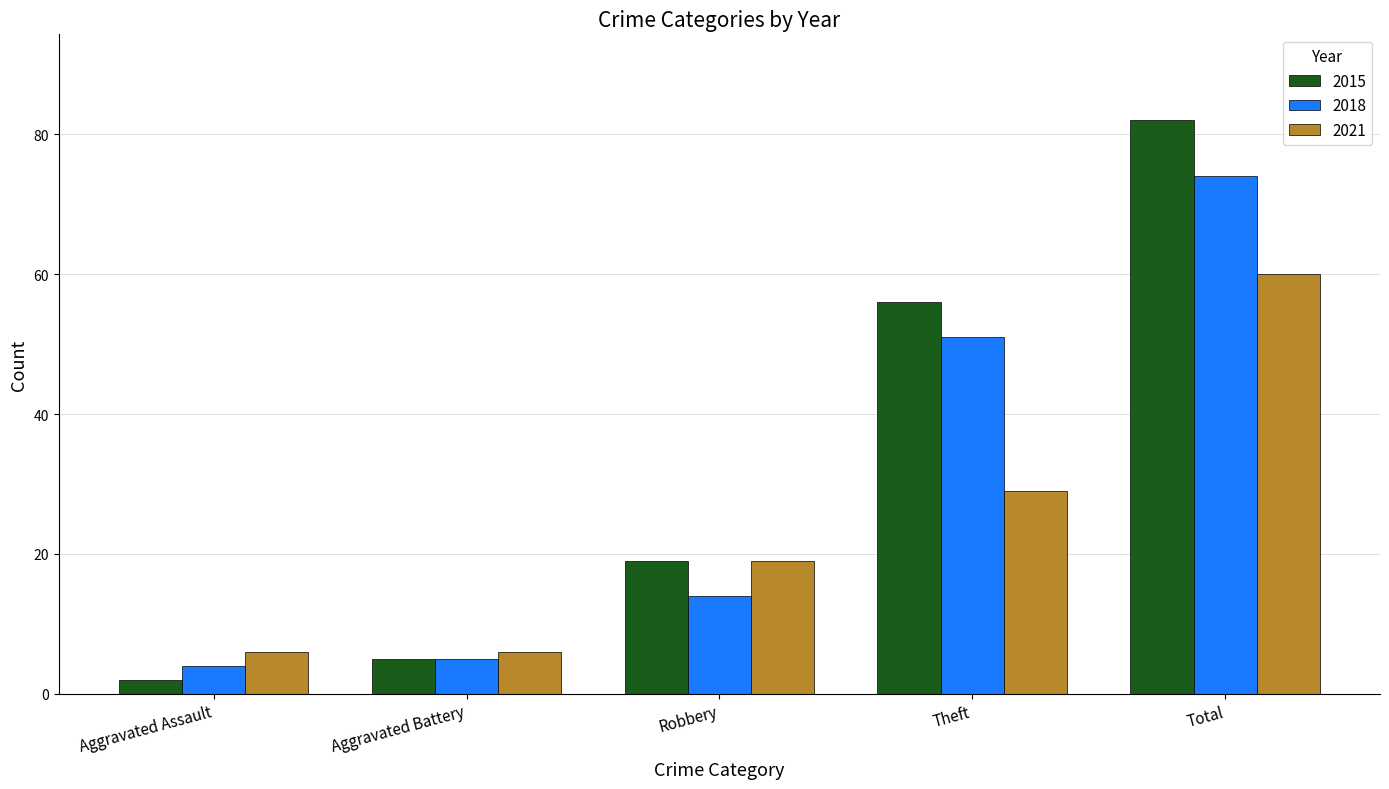

Is the value of 2015 at Theft greater than the value of 2021 at Aggravated Battery?

Yes